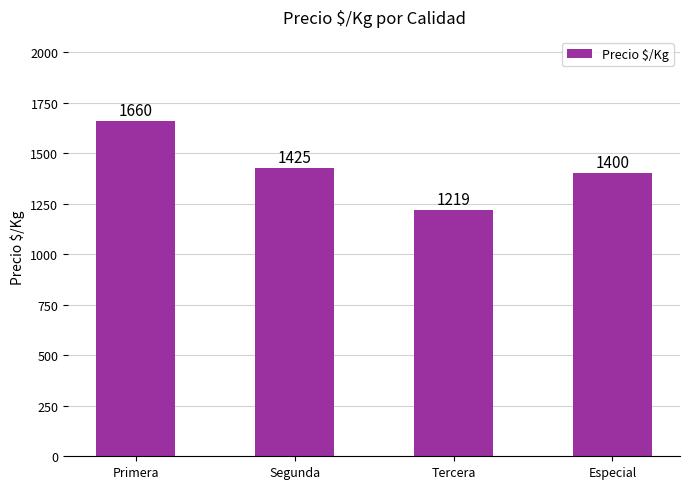

What is the maximum value shown in the chart?

1660